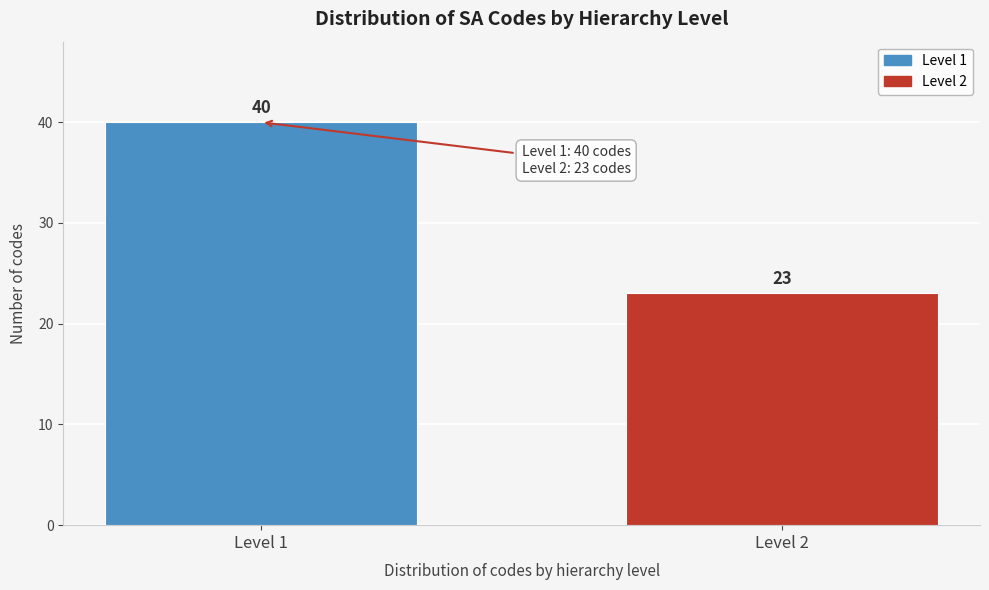

Reading right to left, extract all data points from this chart.

Level 2=23	Level 1=40